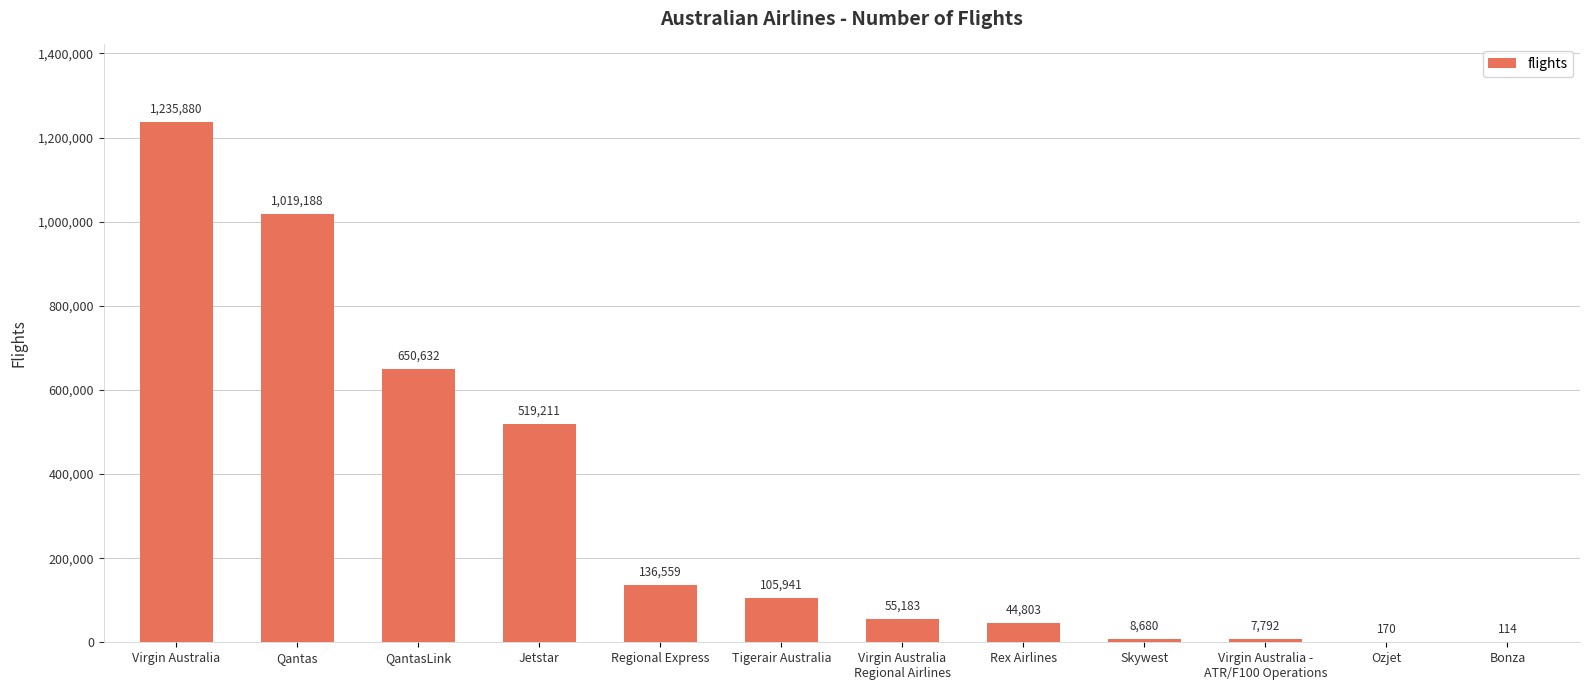

How many data points does each series have?

12